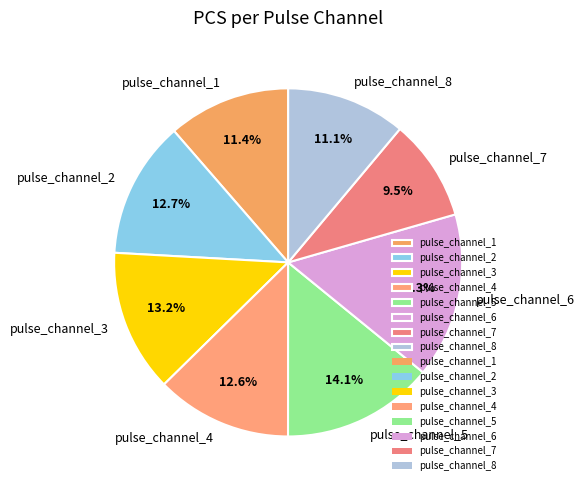

To the nearest percent, what percentage of the pie is pulse_channel_5?

14%